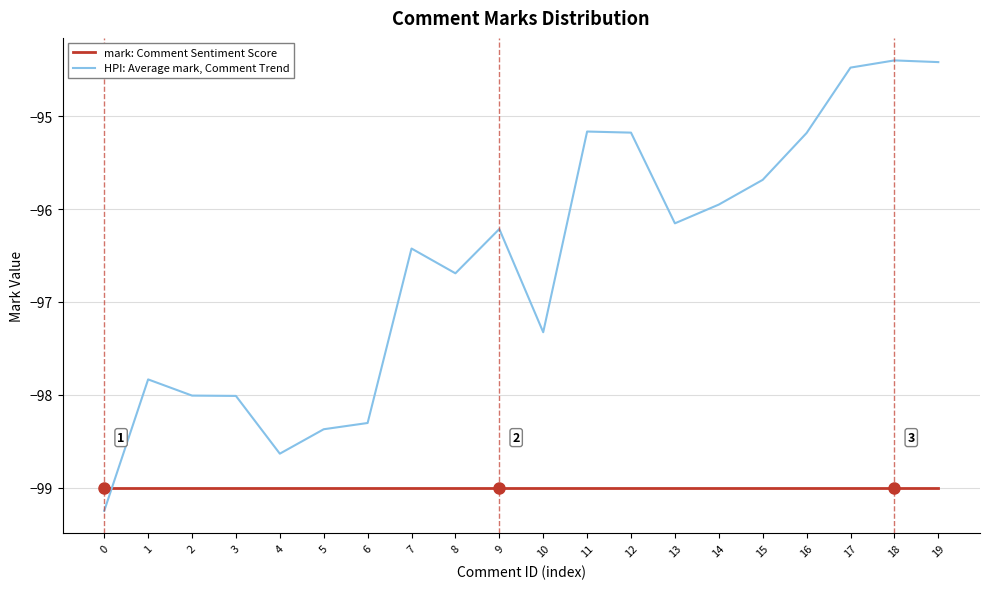

What is the approximate value of HPI: Average mark, Comment Trend at 7?

-96.4